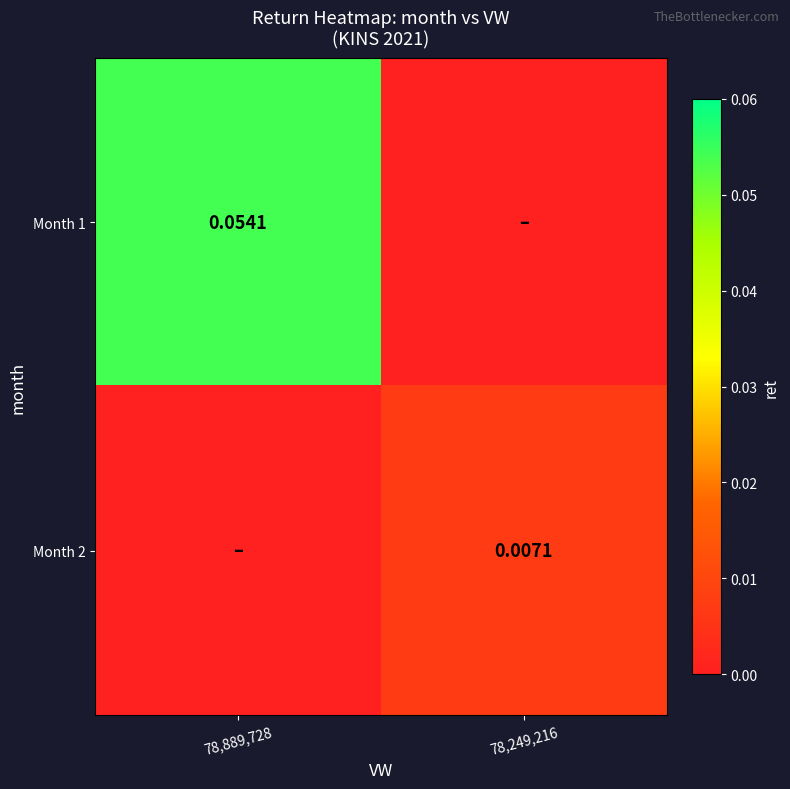

How many positive values does the Month 2 series have?

1